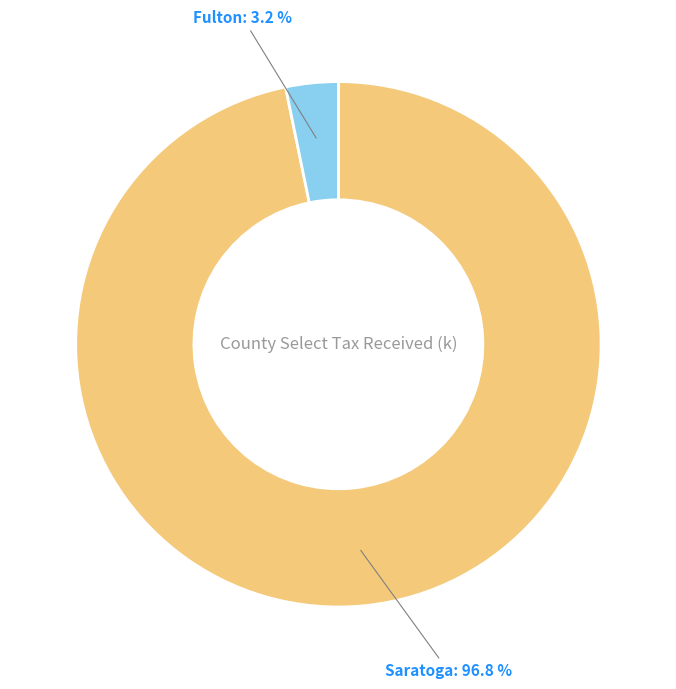

Does any single category account for the majority?

Yes